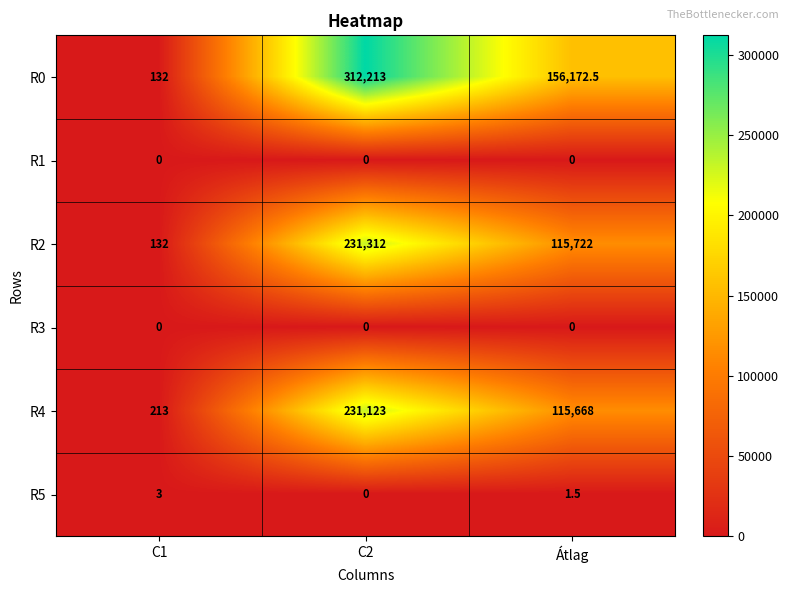

Which series has the largest total across all categories?

R0